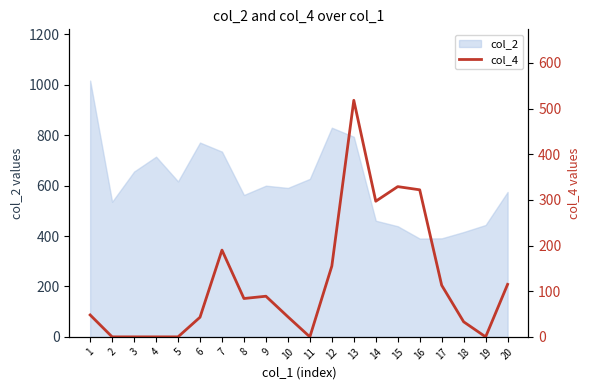

The value of col_2 at 6 is 771. True or false?

True